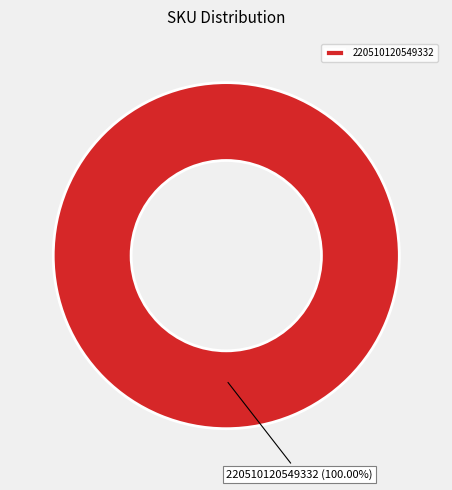

How many segments does this pie chart have?

1